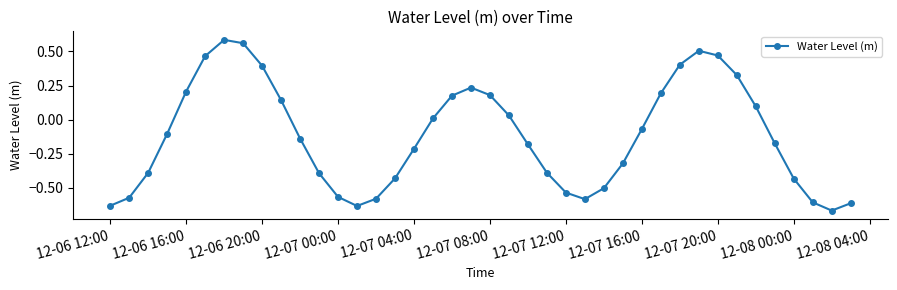

True or false: there are more than 1 points higher than both neighbors.

True